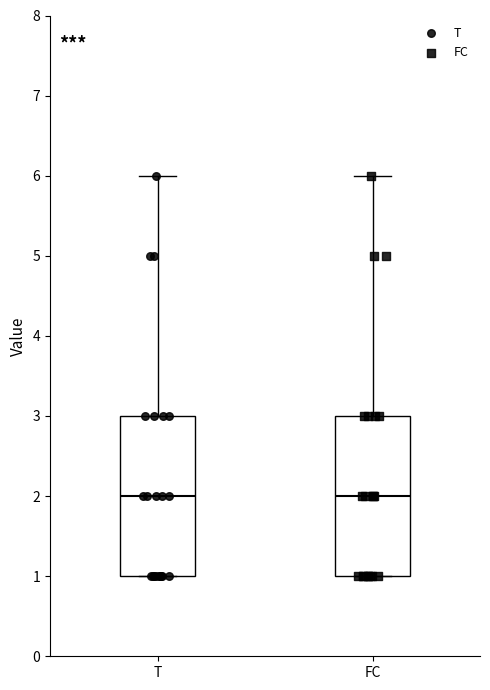

Reading left to right, read every box against the y-axis: the position of its median line, the range the box covers, and the ends of its whiskers. The values are not printed on the chart, so give them approximately, as read against the axis.

T: median 2, box 1 to 3, whiskers 1 to 6
FC: median 2, box 1 to 3, whiskers 1 to 6